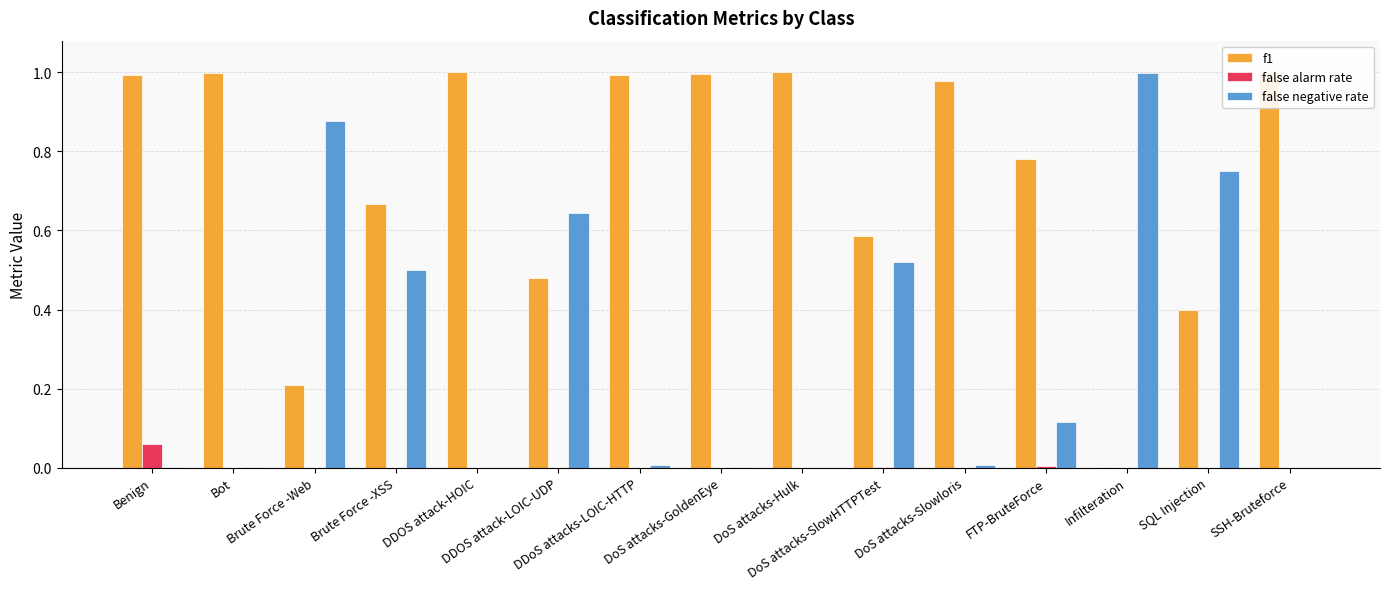

Which series has the largest total across all categories?

f1